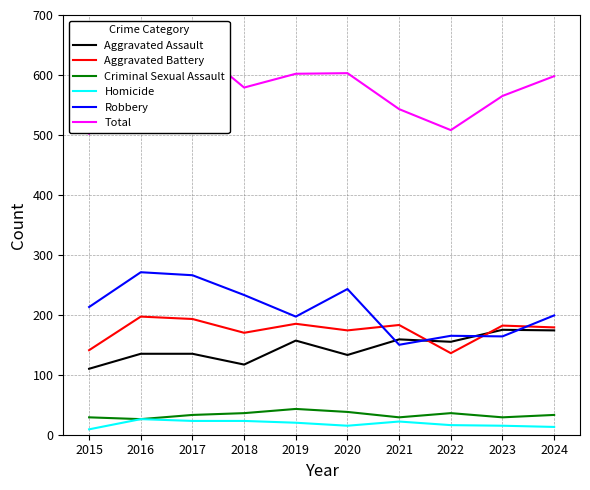

At which category is the sum across all series the highest?

2016